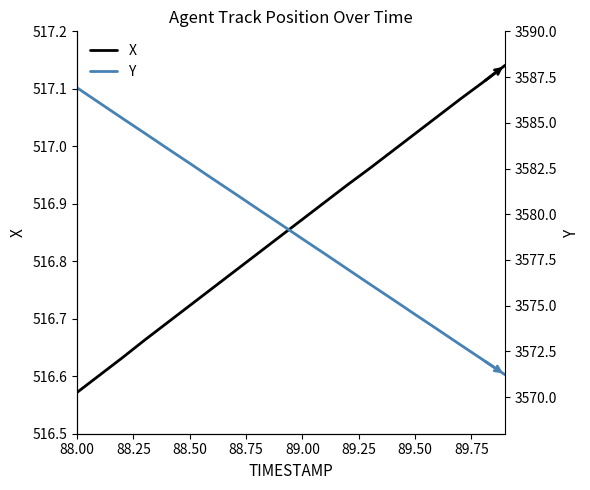

What are all the series names shown in the legend?

X, Y